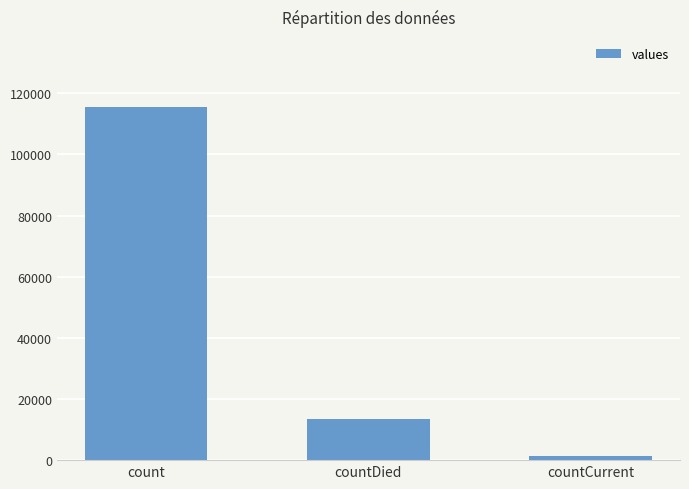

True or false: the data shows 13343 at countDied.

True